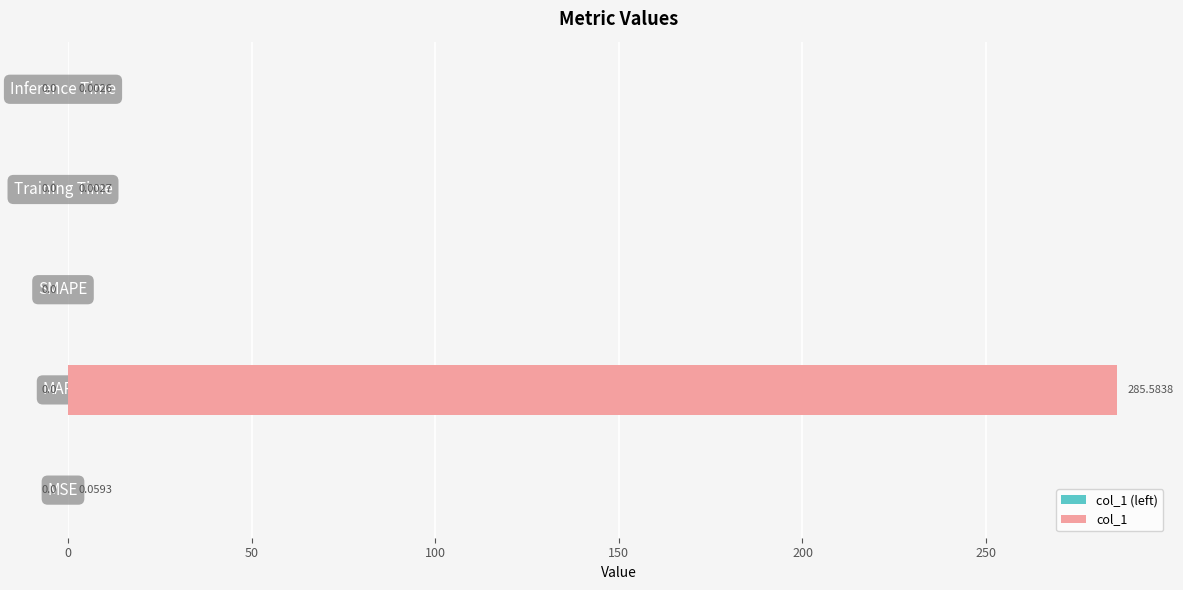

Which has a higher value, MAPE or SMAPE?

MAPE